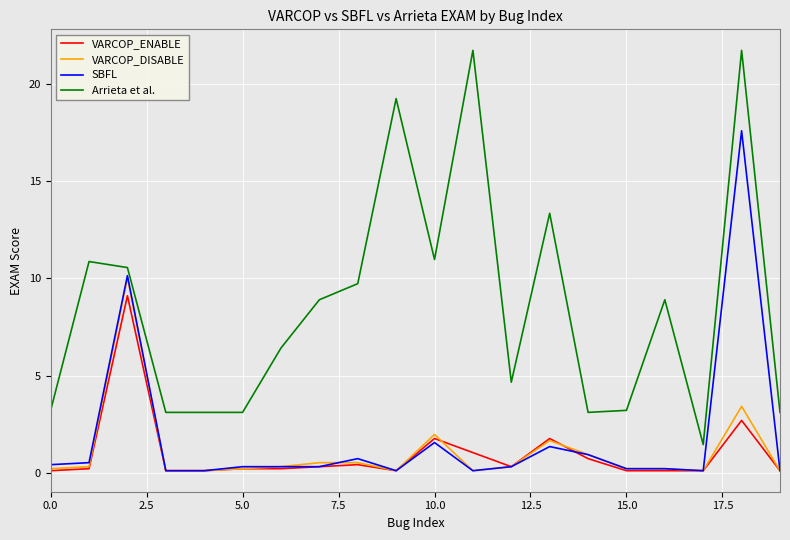

What is the average value of the VARCOP_DISABLE series?

1.1